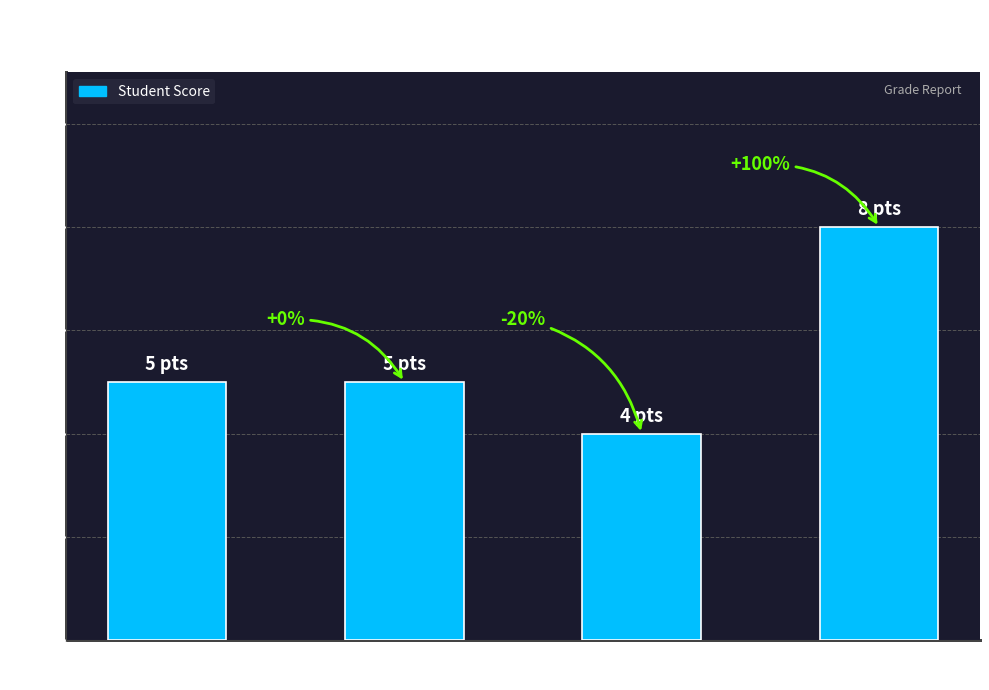

Which category has the highest value across all series?

Top Score
(Student 43710)